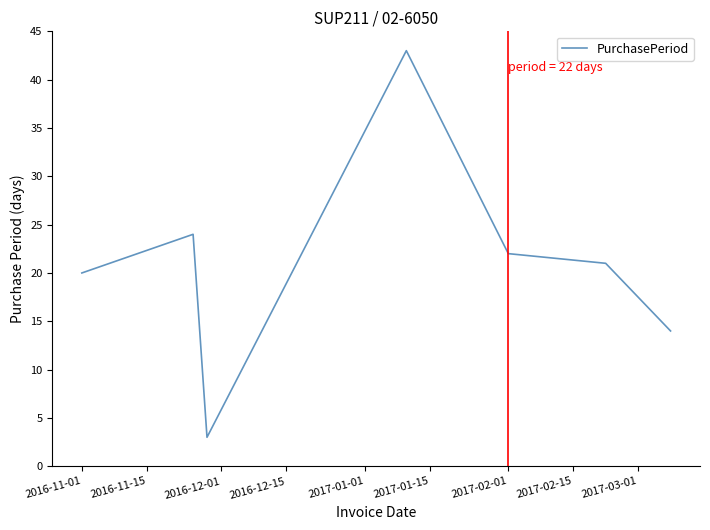

What is the greatest value displayed?

43